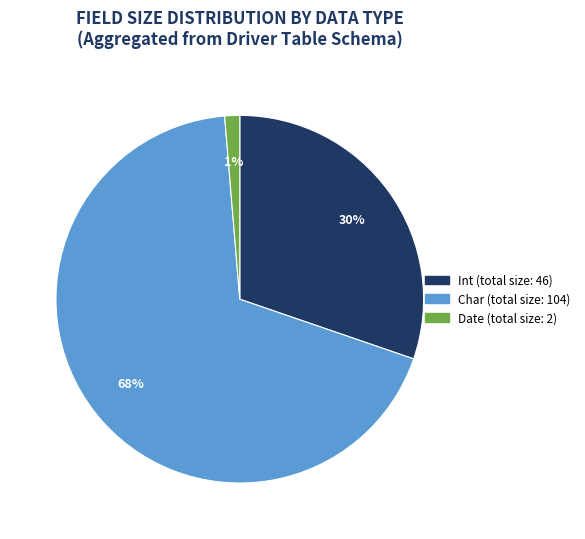

How many slices are in this pie chart?

3